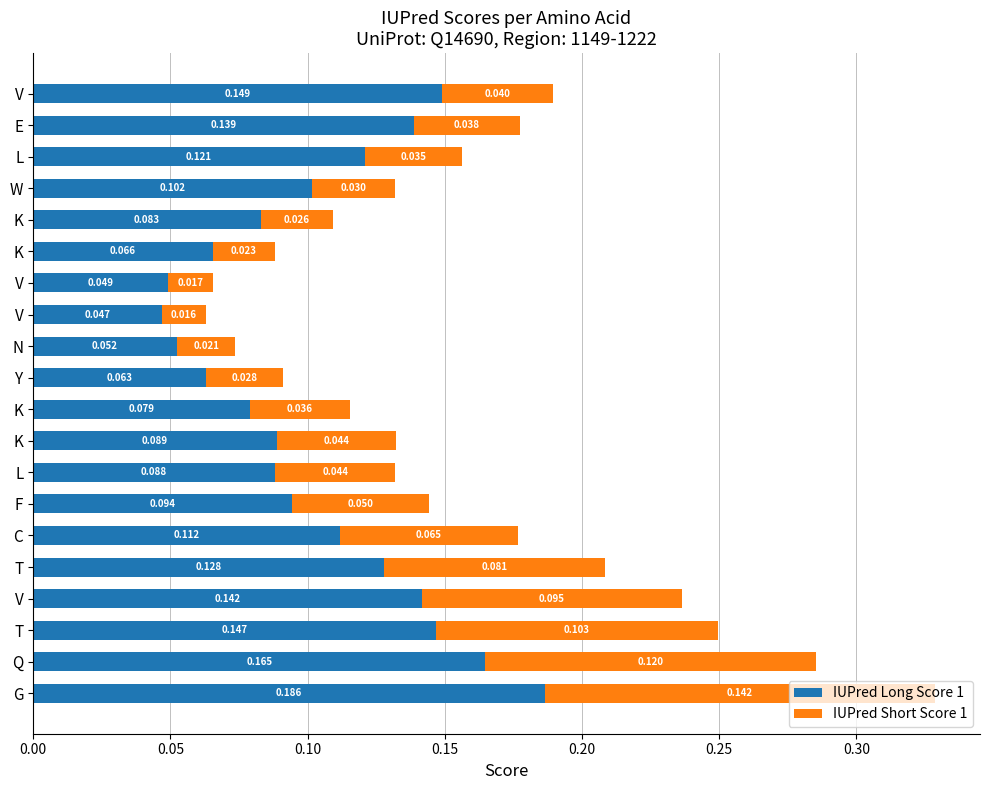

How many series are shown in this chart?

2